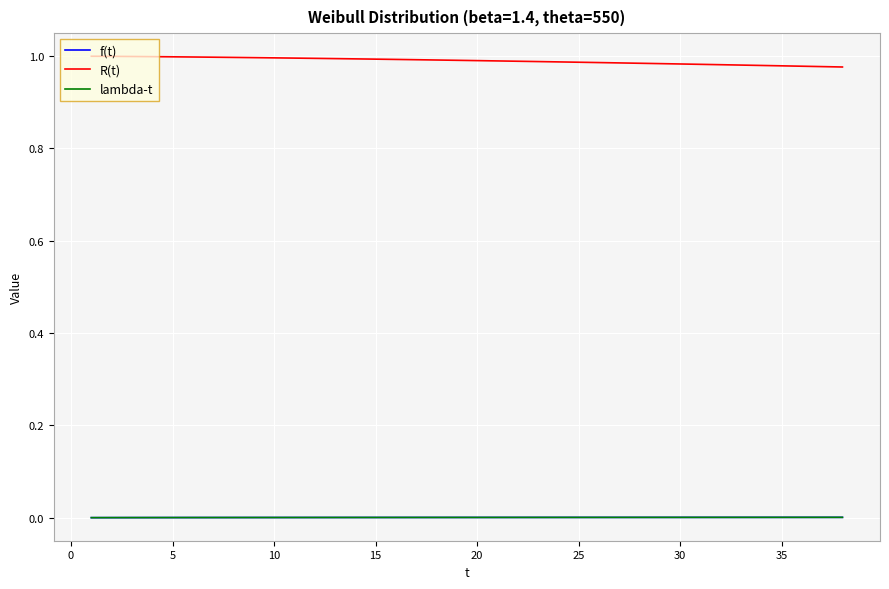

What is the sum of all R(t) values?

37.6